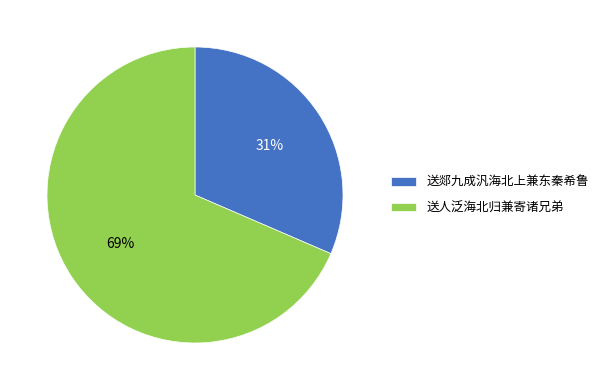

Do 送郯九成汎海北上兼东秦希鲁 and 送人泛海北归兼寄诸兄弟 together represent more than half of the pie?

Yes